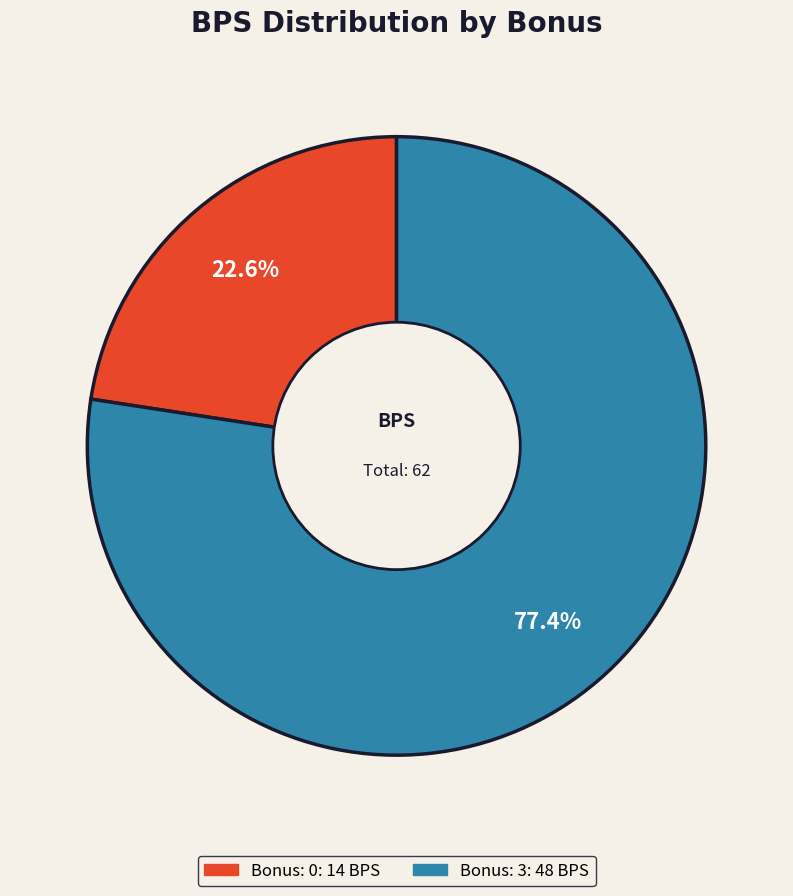

To the nearest percent, what is the difference between the largest and smallest slice percentages?

55%